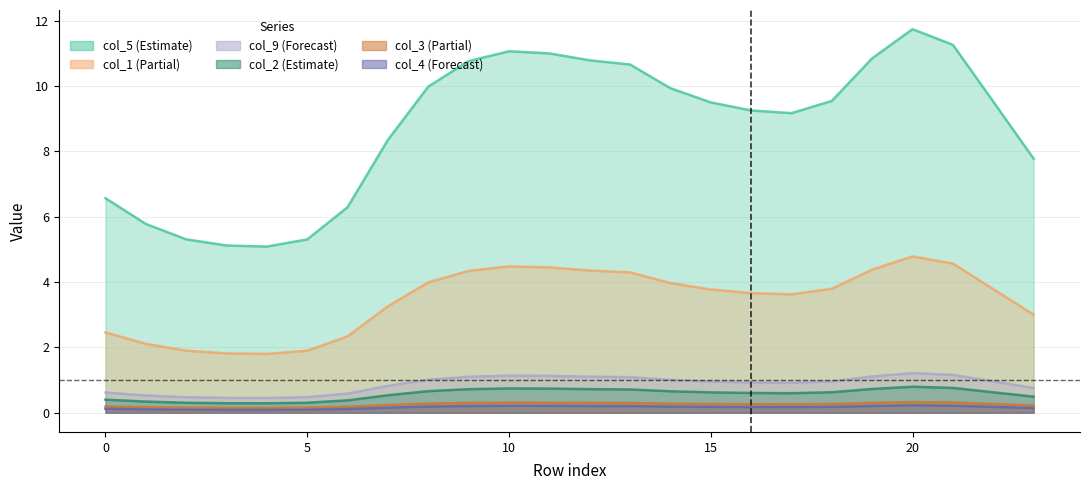

Does the chart have visible grid lines?

Yes